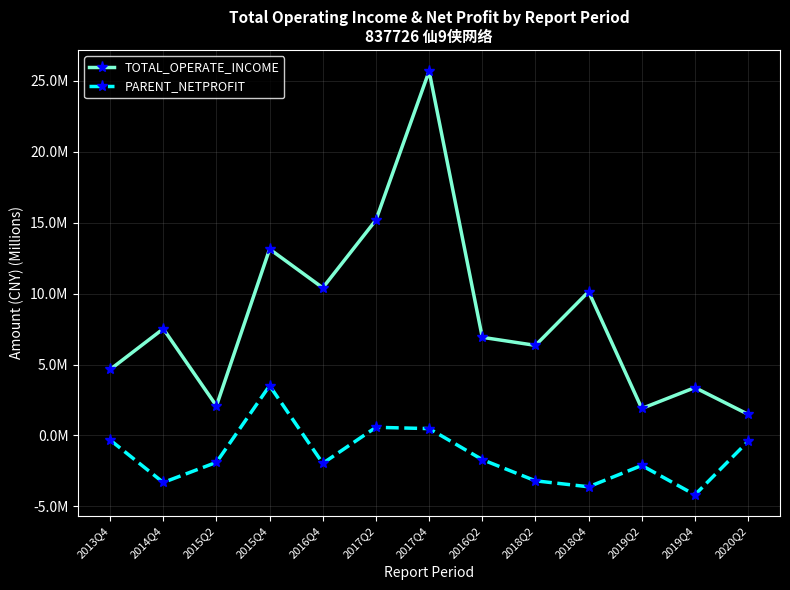

Is this an area chart (filled region under the line)?

No